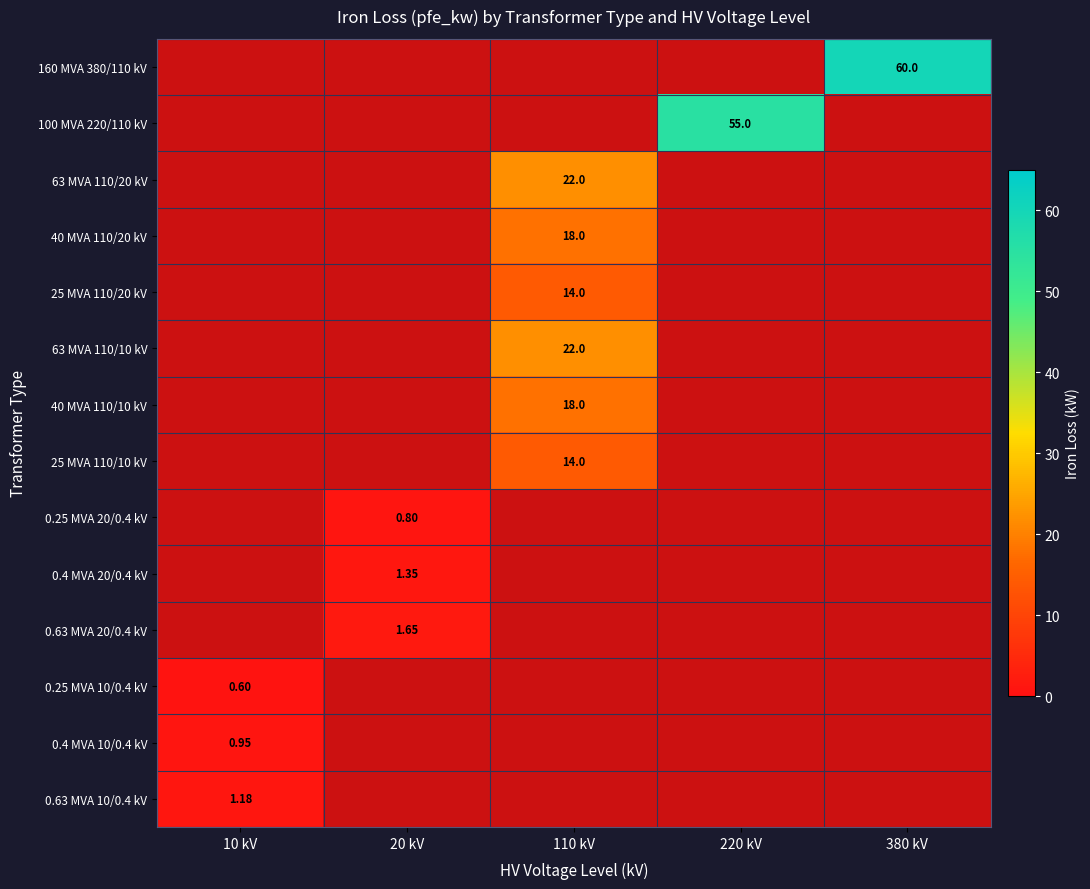

At how many categories does at least one series exceed 27?

2